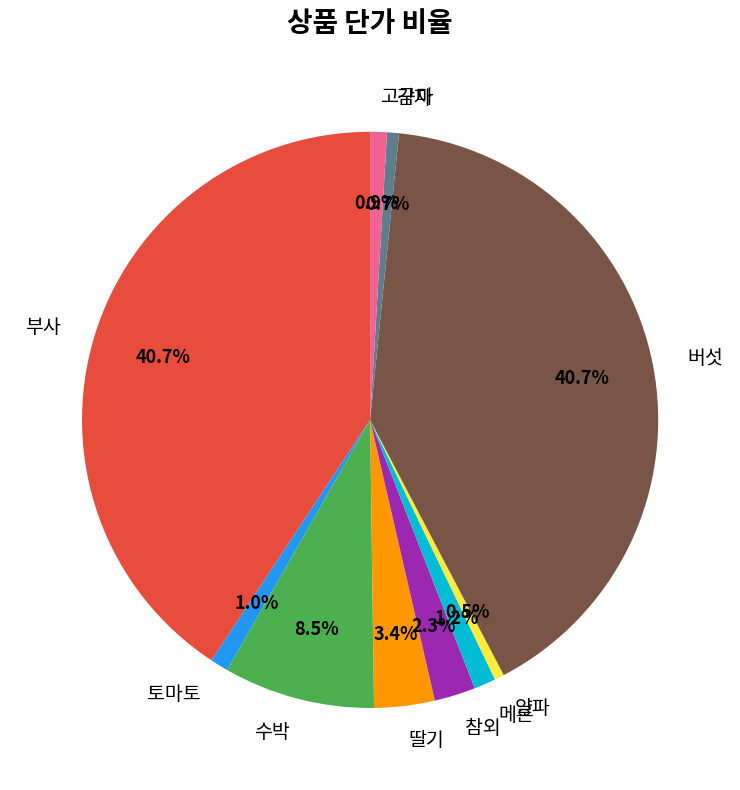

Which has a higher value, 메론 or 부사?

부사